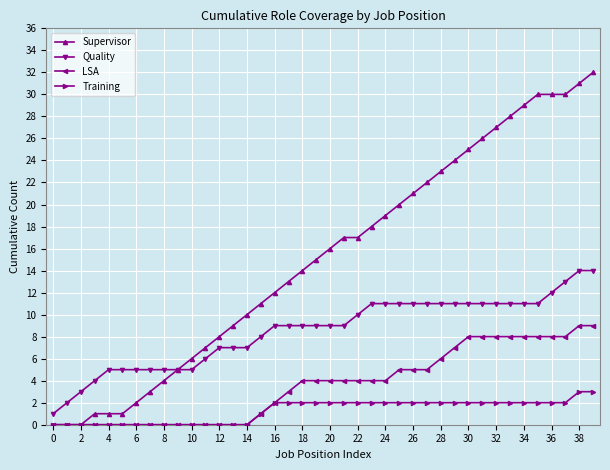

True or false: LSA and Quality cross at least once.

False